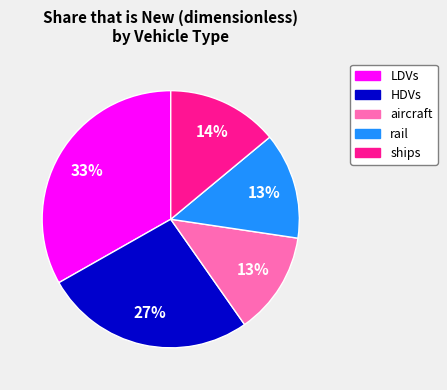

Count the number of slices in the pie.

5